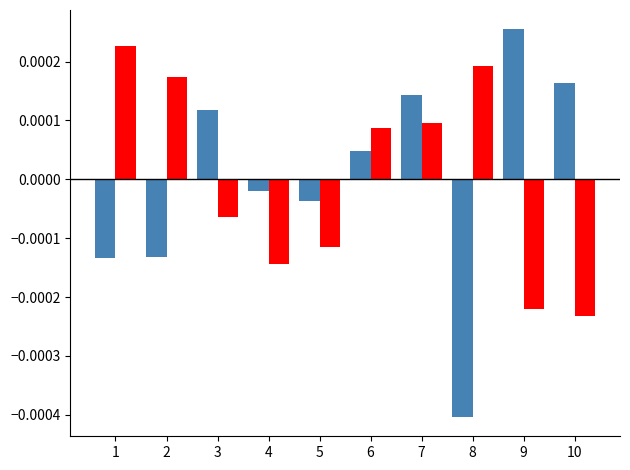

Which label corresponds to the largest value in the chart?

9